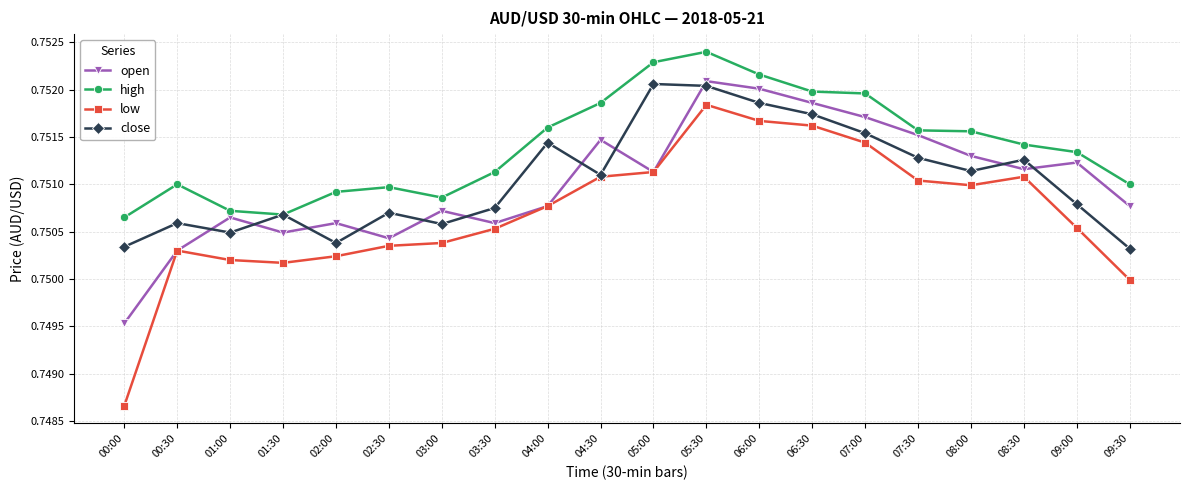

What is the sum of the open values at 07:30 and 01:30?

1.5